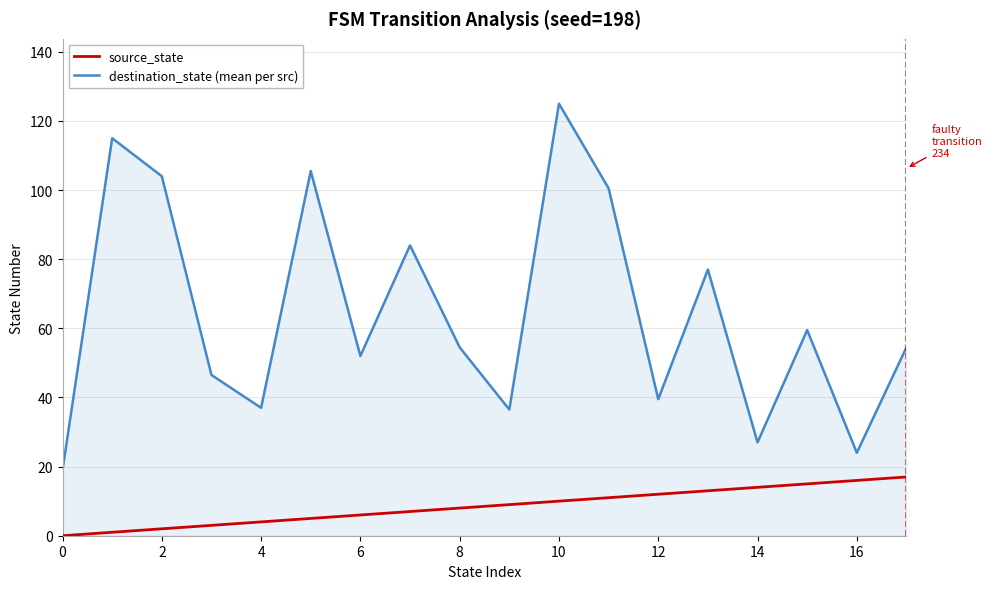

How many categories are shown in the chart?

18